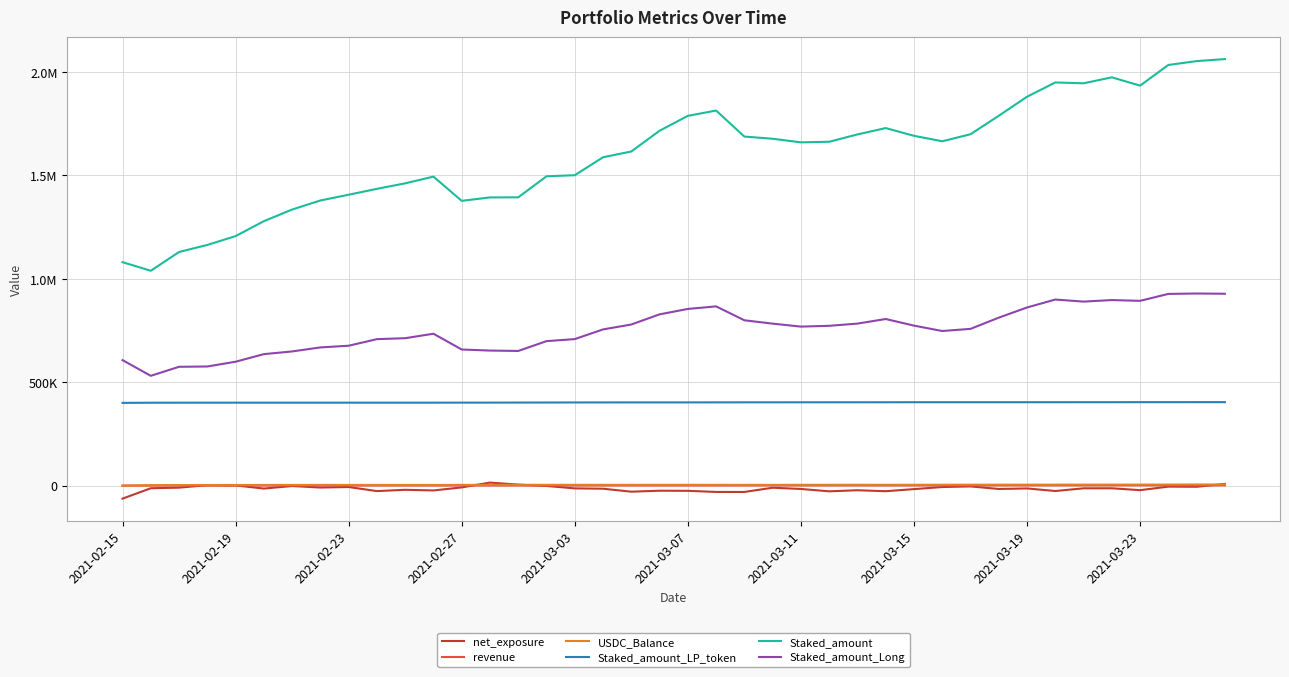

Does the chart display data point markers on the line(s)?

No